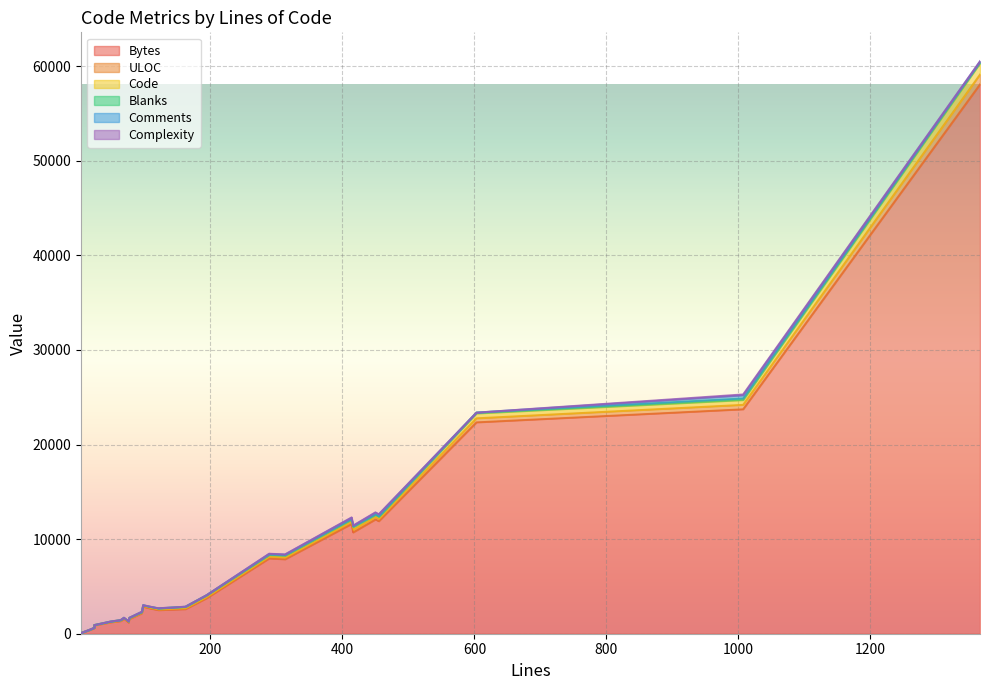

True or false: Blanks has more than 1 points higher than both neighbors.

True